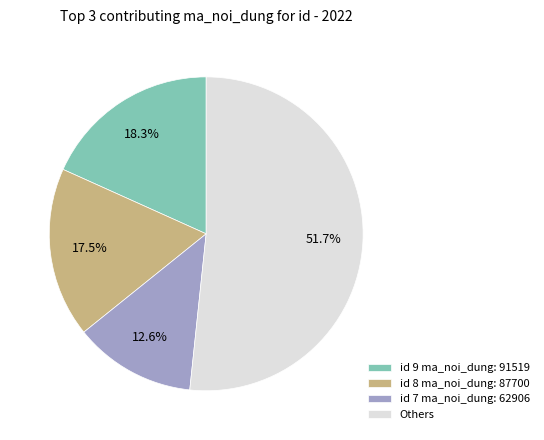

Count the number of slices in the pie.

4